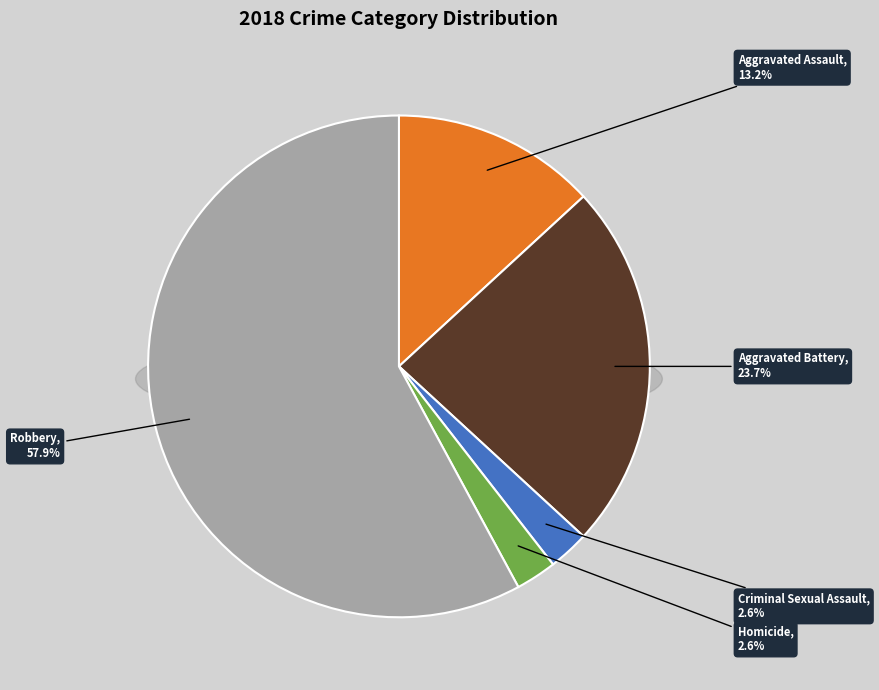

Is it true that Criminal Sexual Assault is 1% of the pie?

False